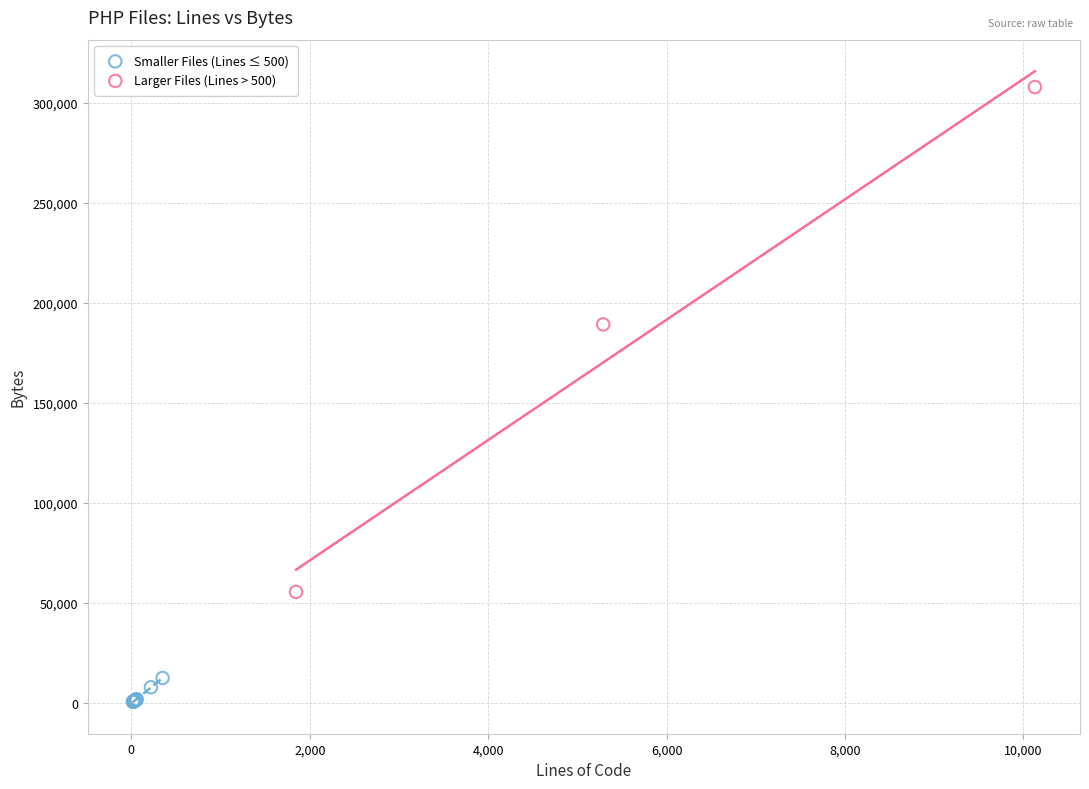

Which series contains the highest Y value?

Larger Files (Lines > 500)